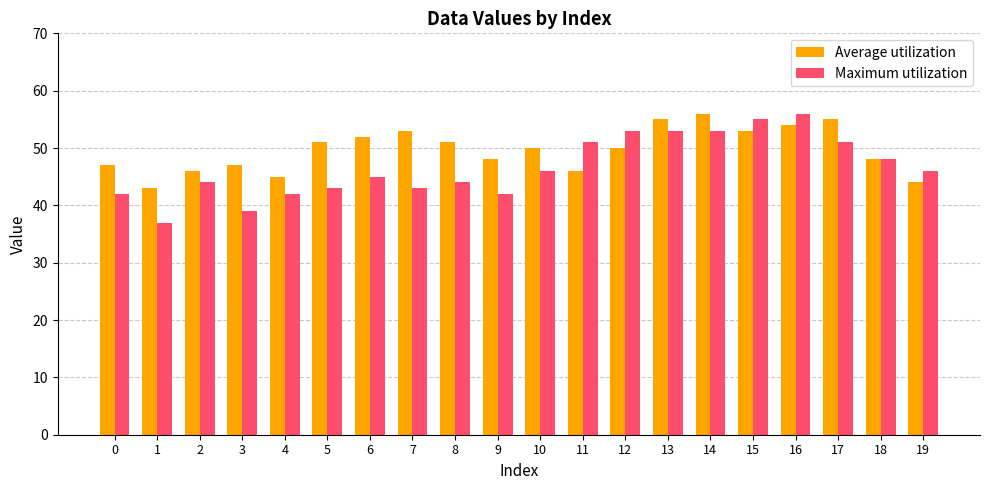

What is the sum of all Average utilization values?

994